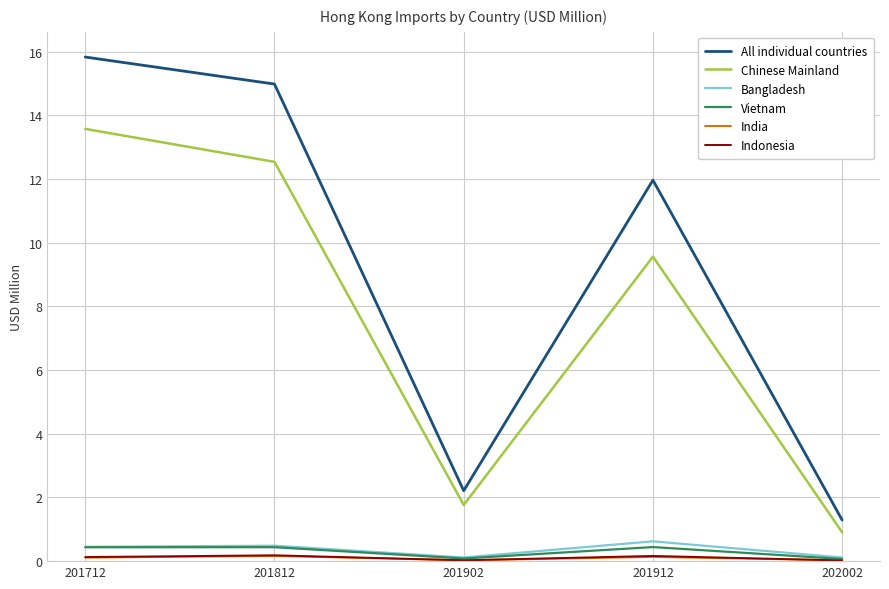

Where is the first local maximum for All individual countries?

201912